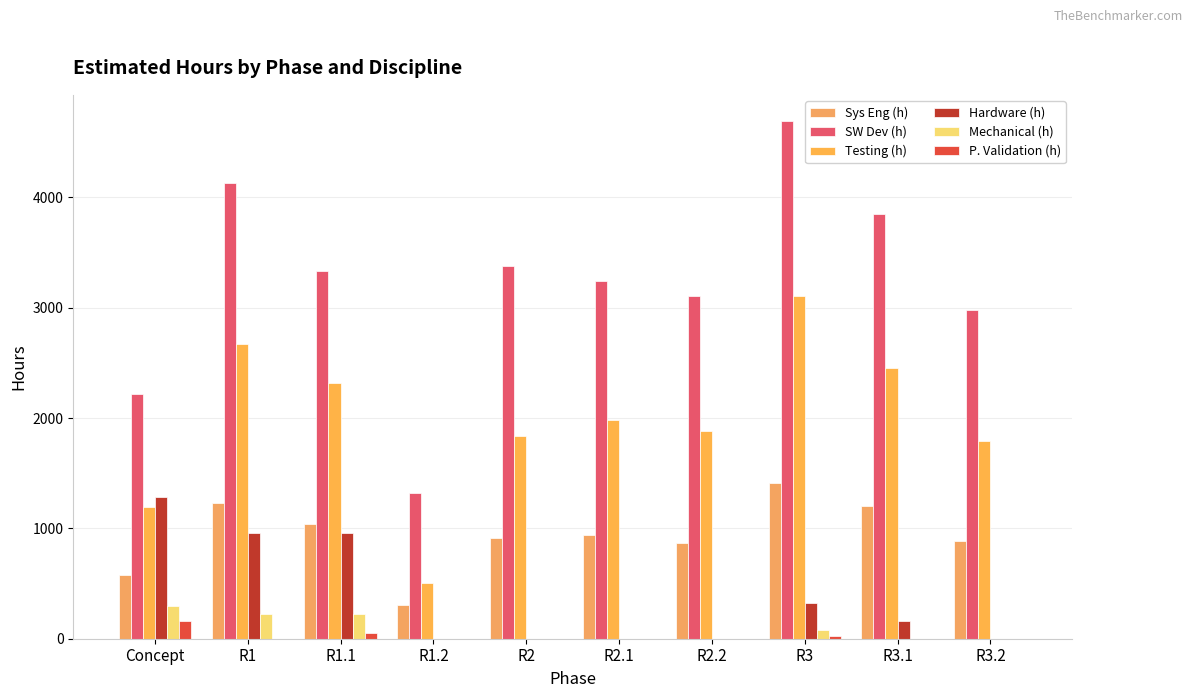

How many data points does each series have?

10